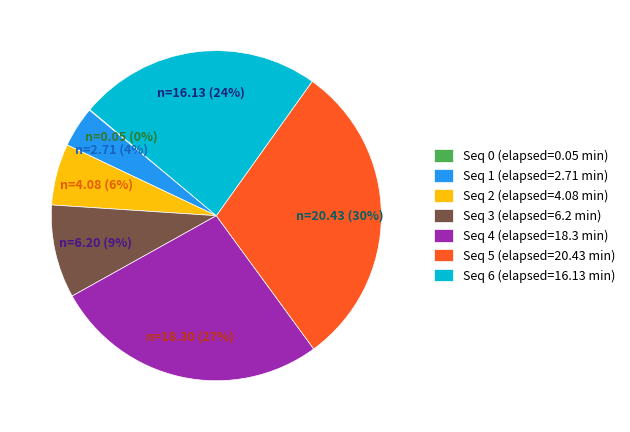

Is there a majority slice in this chart?

No